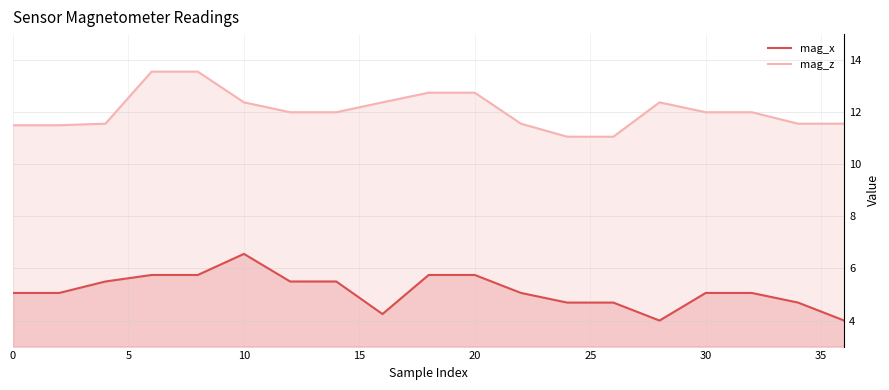

Reading left to right, extract all data points from this chart.

mag_x: 5.1	5.1	5.5	5.8	5.8	6.6	5.5	5.5	4.2	5.8	5.8	5.1	4.7	4.7	4.0	5.1	5.1	4.7	4.0
mag_z: 11.5	11.5	11.6	13.6	13.6	12.4	12.0	12.0	12.4	12.8	12.8	11.6	11.1	11.1	12.4	12.0	12.0	11.6	11.6